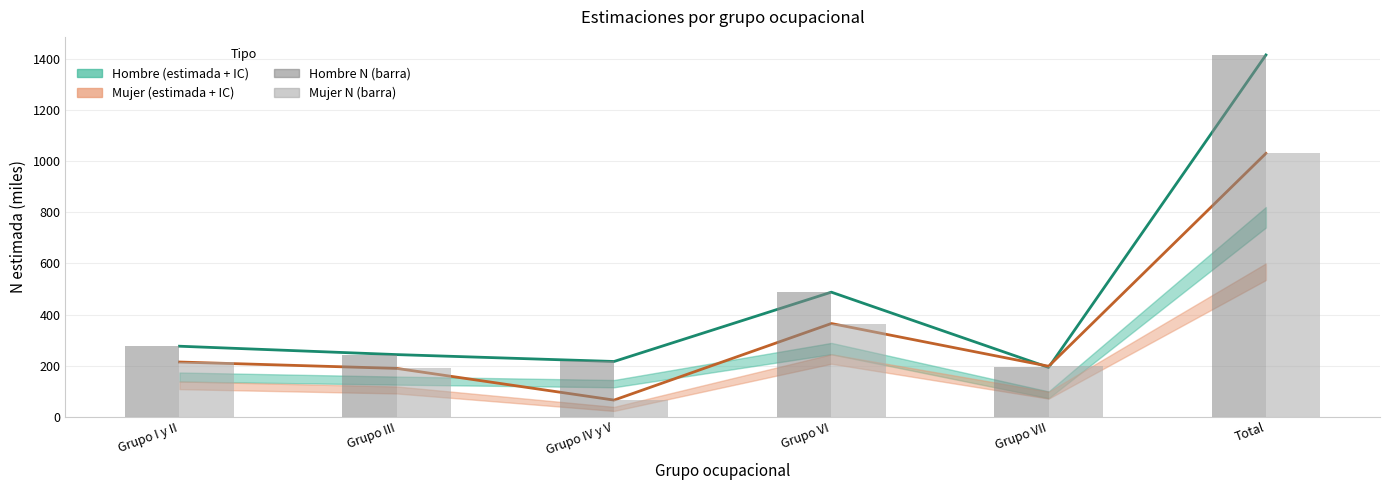

At which category is the sum across all series the highest?

Total